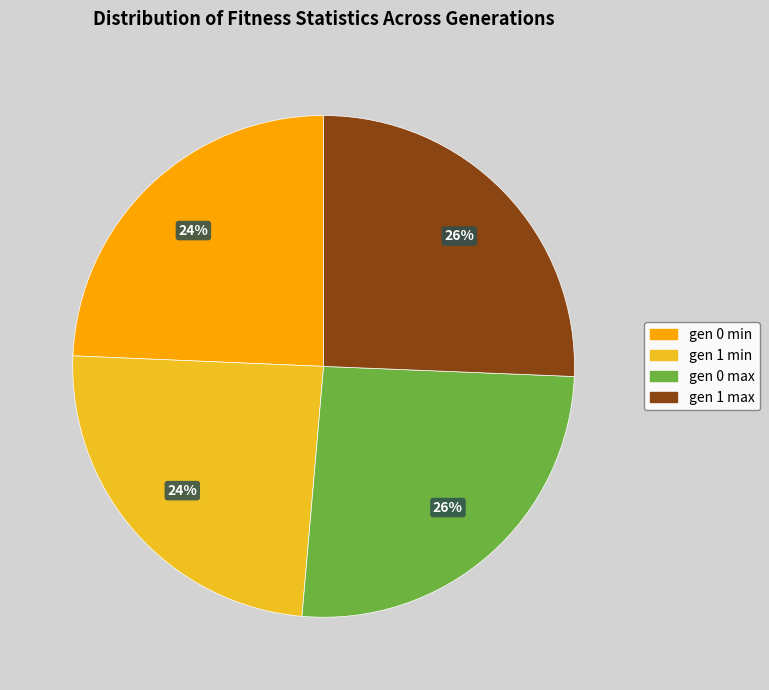

To the nearest percent, what is the average slice percentage?

25%